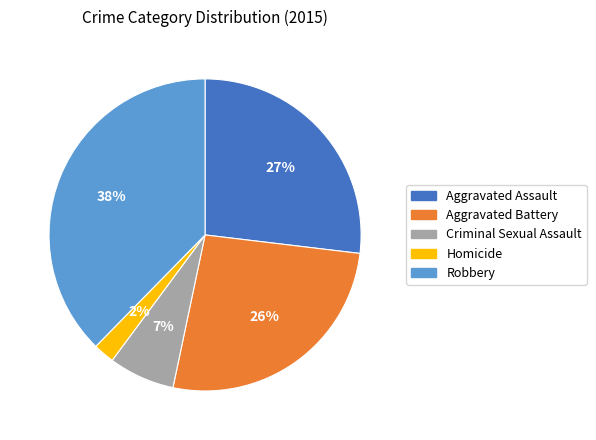

Is the sum of Homicide and Aggravated Assault greater than half?

No